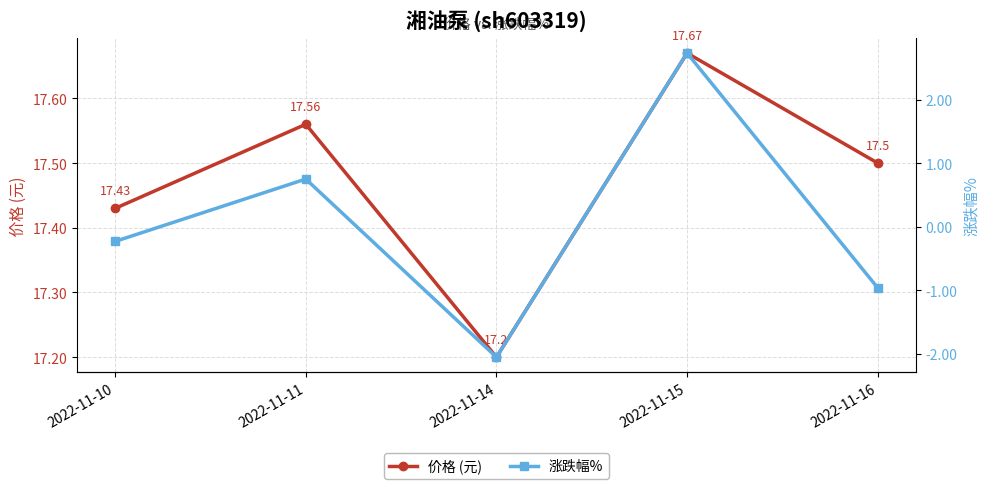

True or false: 价格 (元) and 涨跌幅% cross at least once.

False